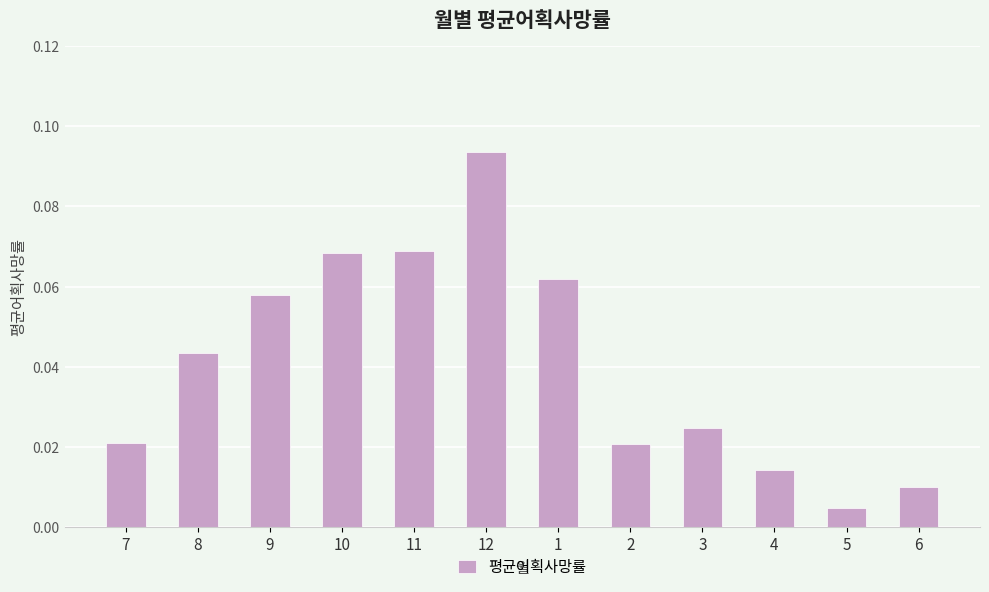

What position from the left is 5?

11